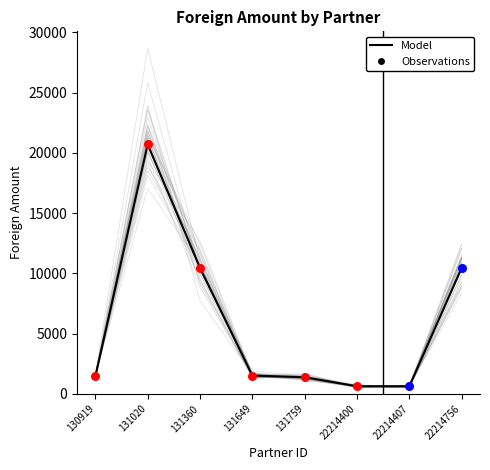

Which has a higher value, 130919 or 131649?

131649